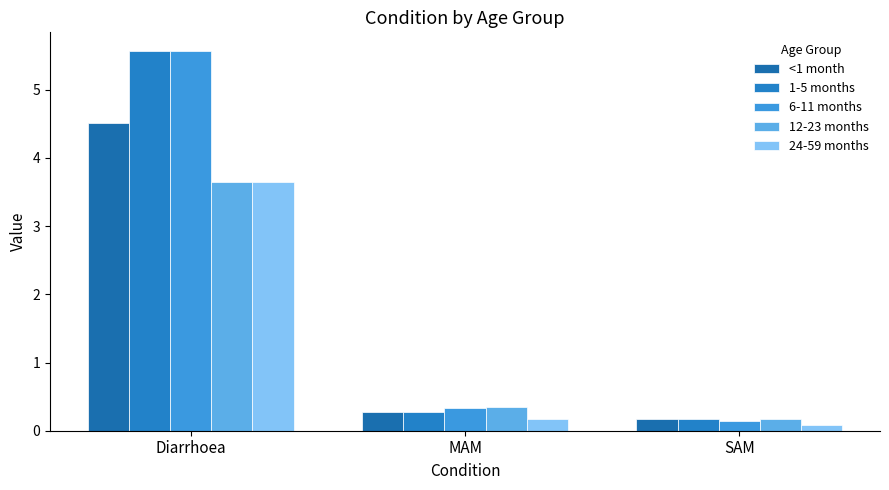

Are the bars horizontal?

No